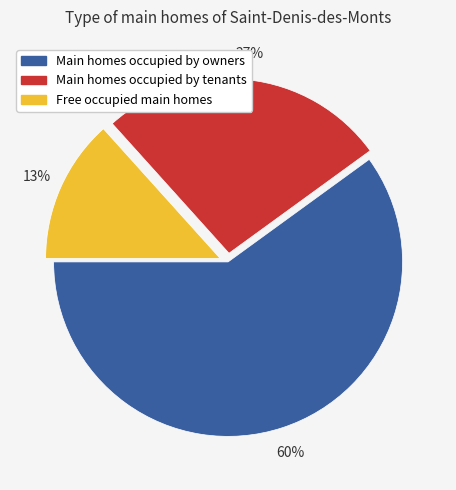

True or false: Free occupied main homes accounts for 26% of the total.

False